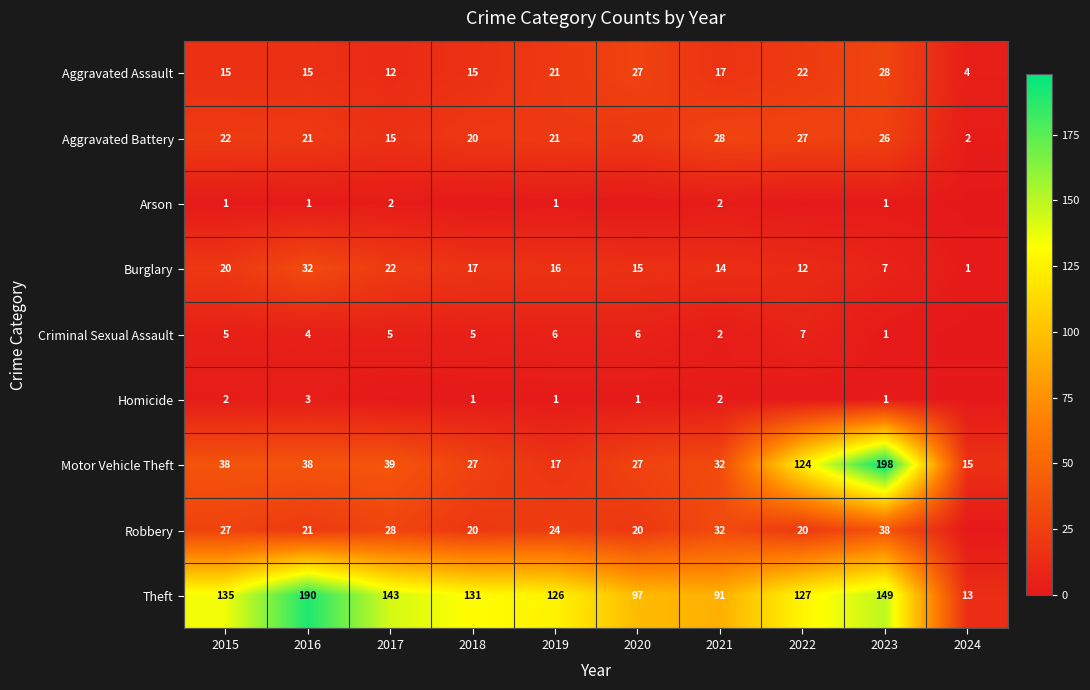

What is the sum of the Aggravated Battery values at 2016 and 2020?

41